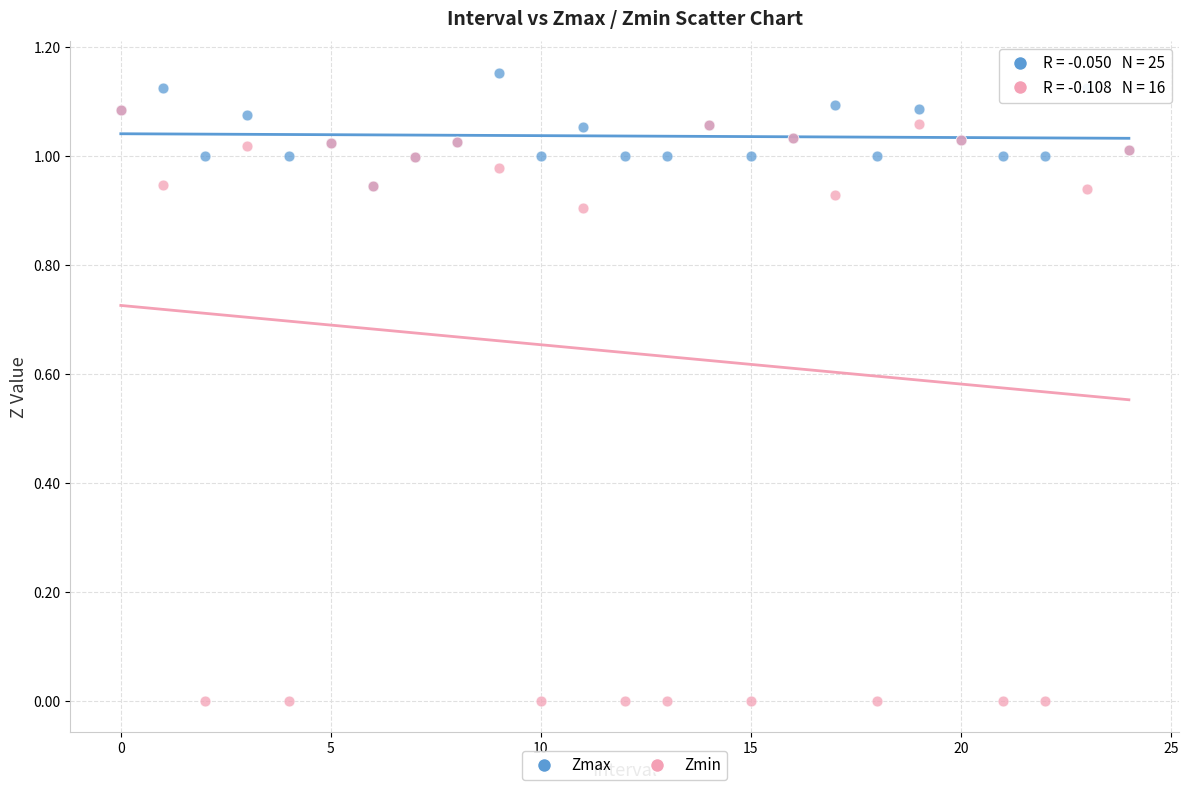

Which series reaches the maximum Y coordinate?

Zmax